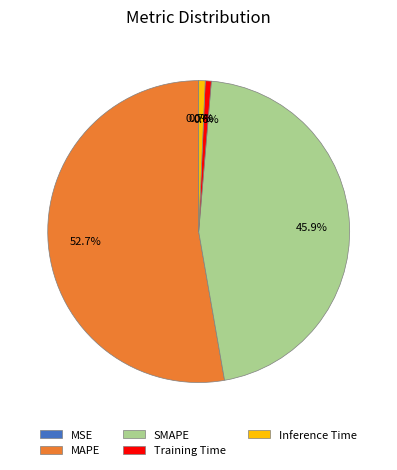

Do Inference Time and SMAPE together represent more than half of the pie?

No